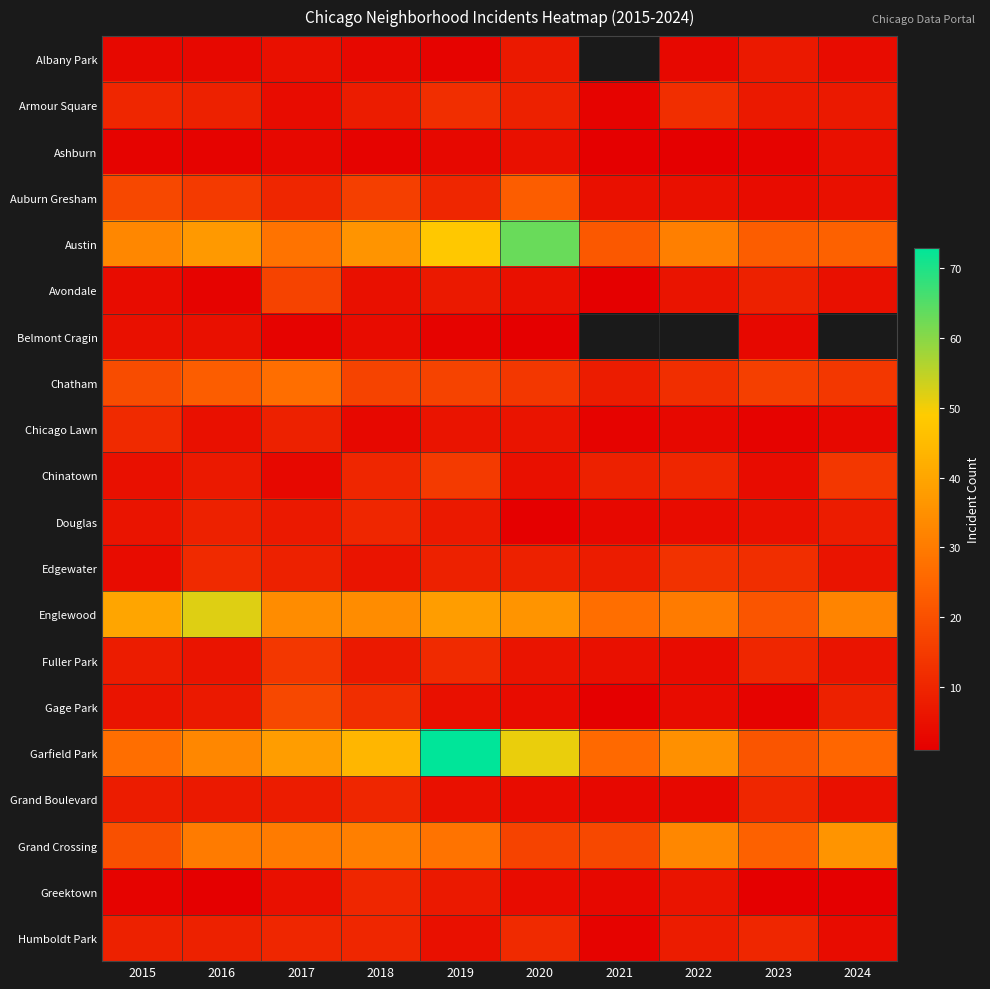

What is the total value across all series at 2023?

193.0